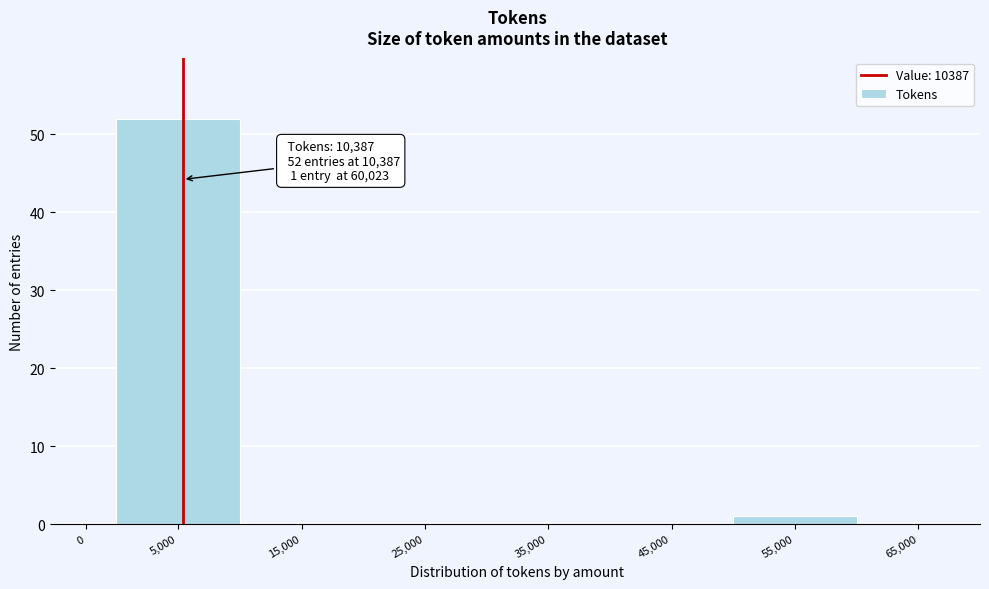

Reading left to right, extract all data points from this chart.

0=0	5,000=52	15,000=0	25,000=0	35,000=0	45,000=0	55,000=1	65,000=0